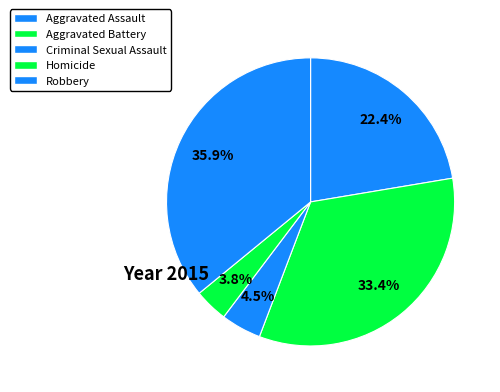

To the nearest percent, what is the combined percentage of Criminal Sexual Assault and Aggravated Battery?

38%